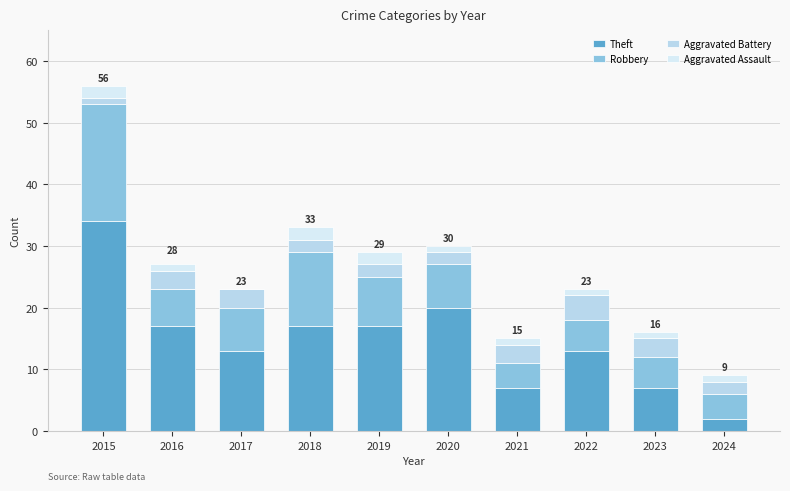

Does the chart contain stacked bars?

Yes